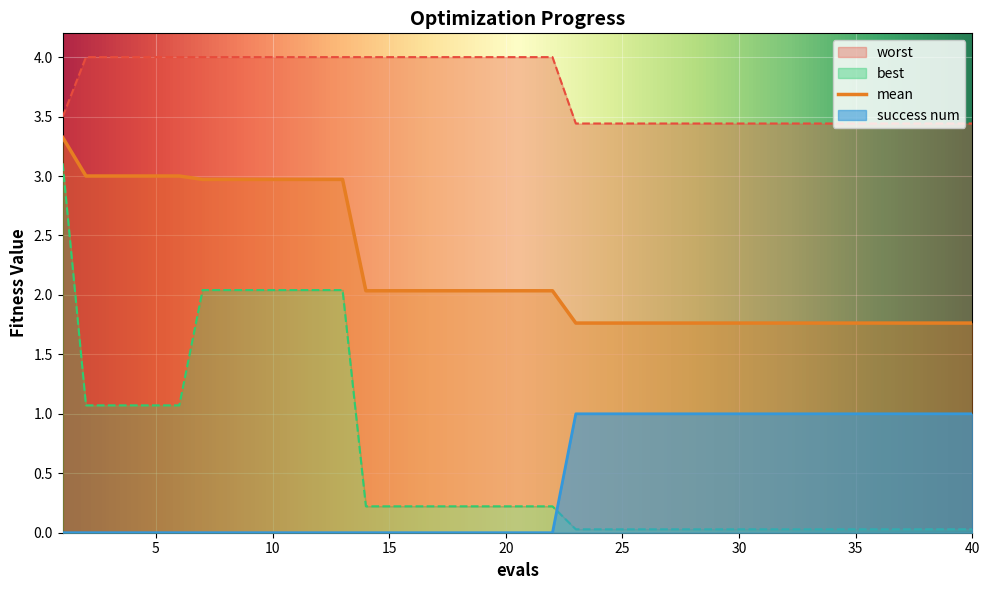

What is the sum of all mean values?

89.2